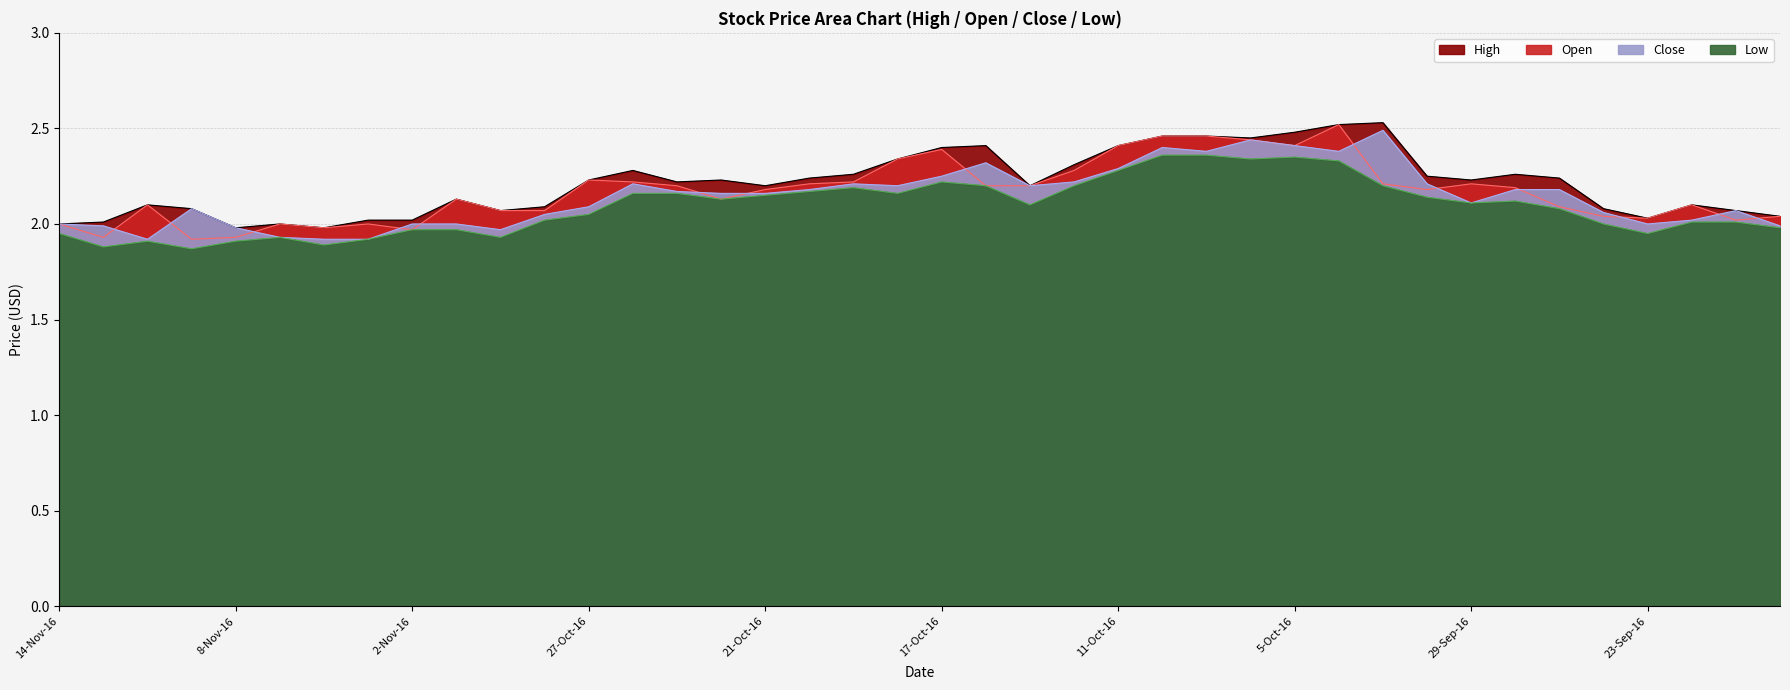

What is the label of the 13th point from the right?

6-Oct-16